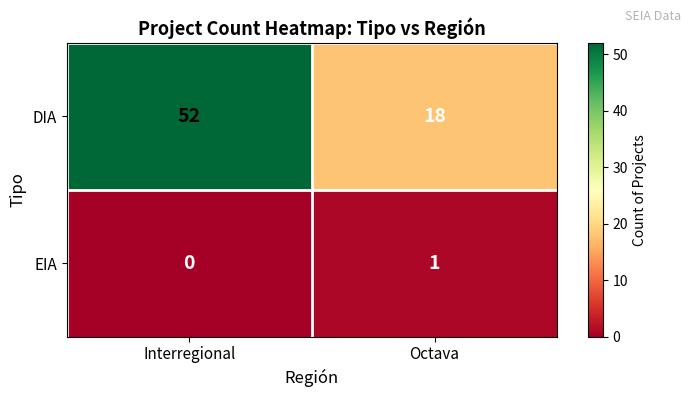

What is the spread (max minus min) of values at Interregional?

52